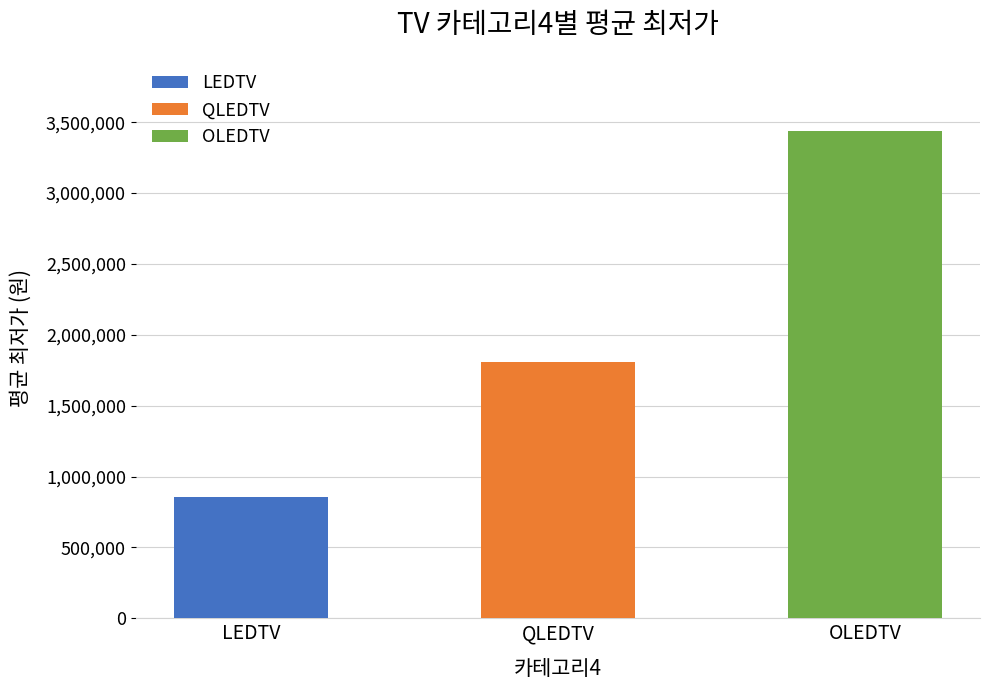

Does the chart contain stacked bars?

No